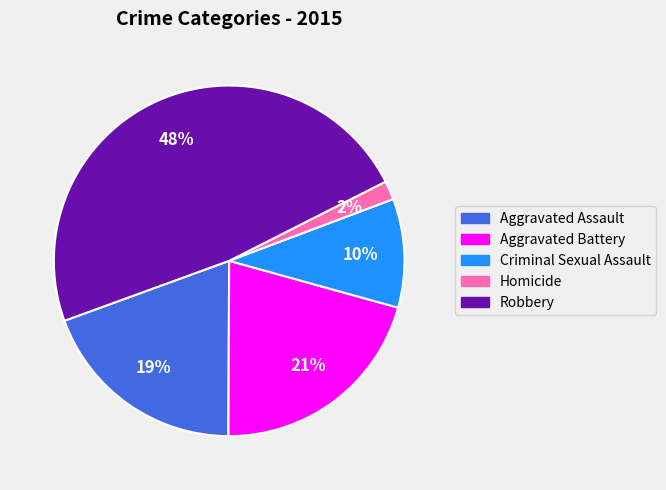

Rank the categories by value from highest to lowest.

Robbery, Aggravated Battery, Aggravated Assault, Criminal Sexual Assault, Homicide